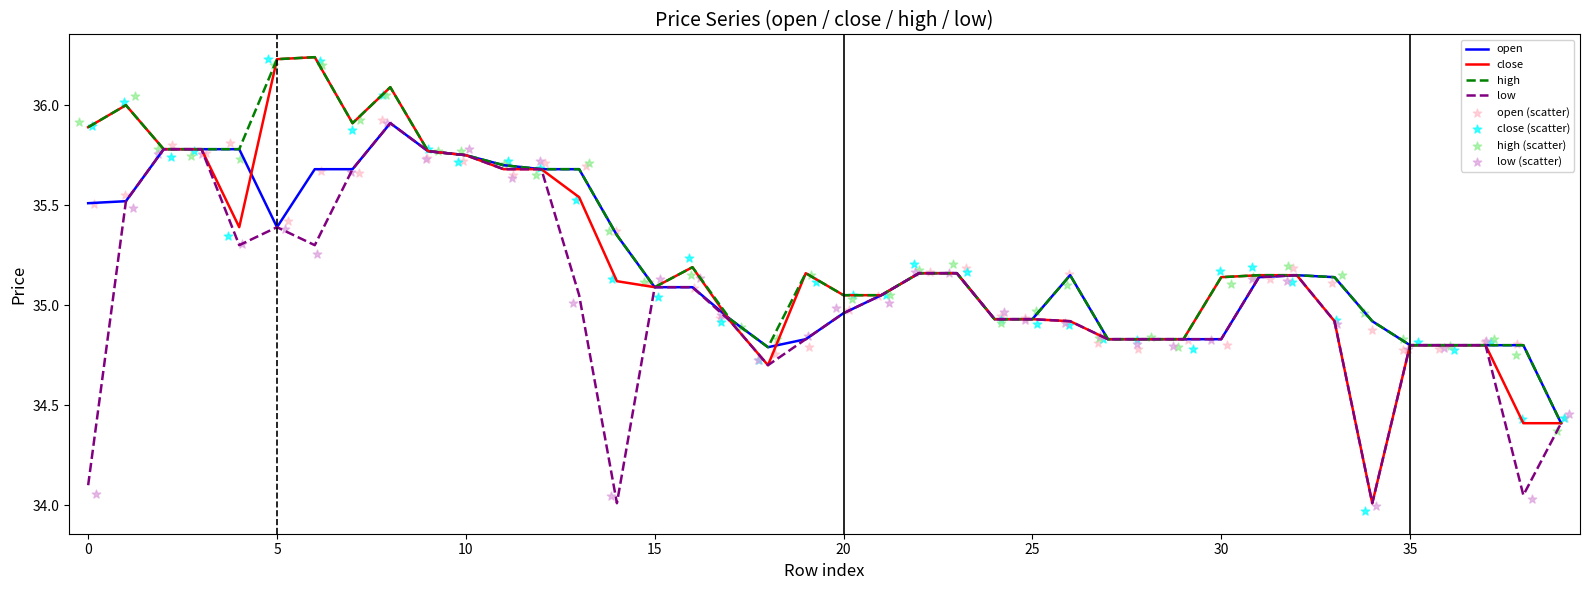

What is the minimum value for open?

34.4